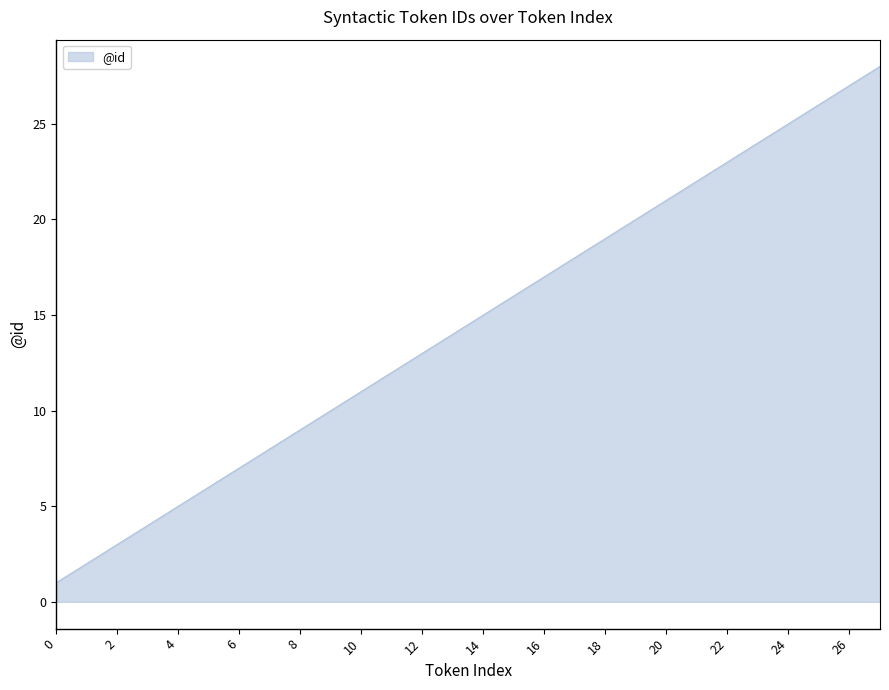

What is the maximum value shown in the chart?

28